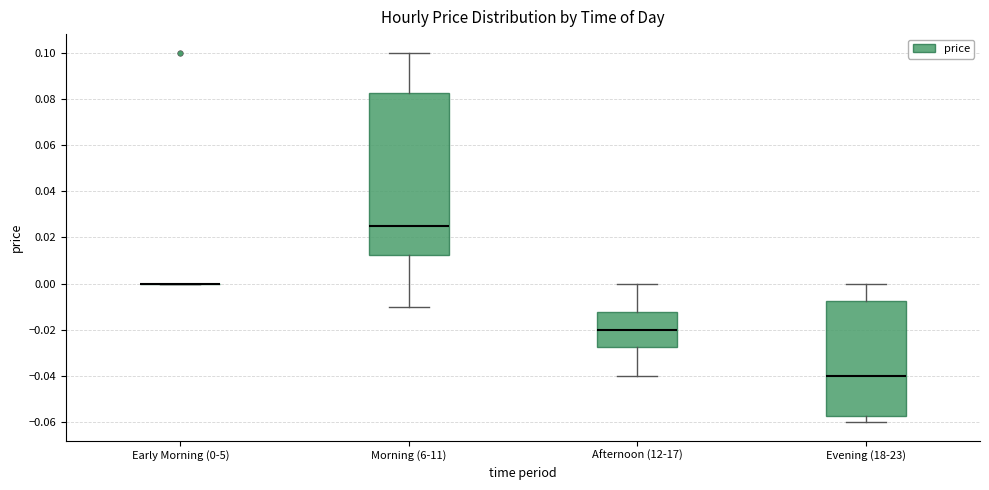

Reading left to right, read every box against the y-axis: the position of its median line, the range the box covers, and the ends of its whiskers. The values are not printed on the chart, so give them approximately, as read against the axis.

Early Morning (0-5): box collapsed to a line at 0.000, whiskers 0.000 to 0.000
Morning (6-11): median 0.026, box 0.012 to 0.082, whiskers -0.010 to 0.100
Afternoon (12-17): median -0.020, box -0.028 to -0.012, whiskers -0.040 to 0.000
Evening (18-23): median -0.040, box -0.058 to -0.008, whiskers -0.060 to 0.000